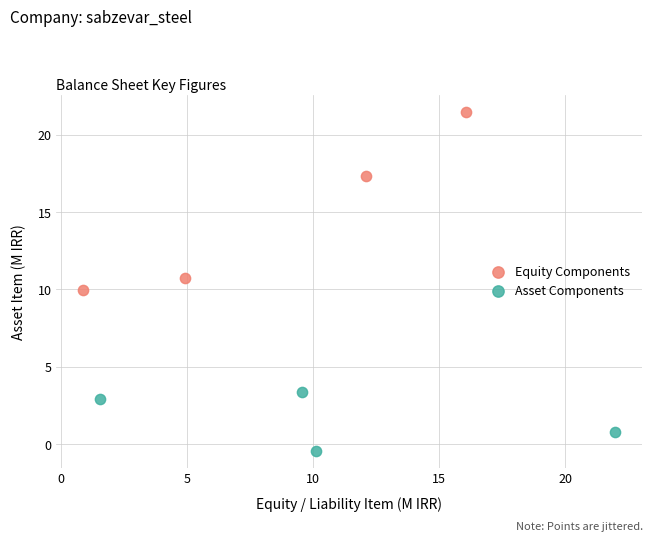

Which series contains the highest Y value?

Equity Components